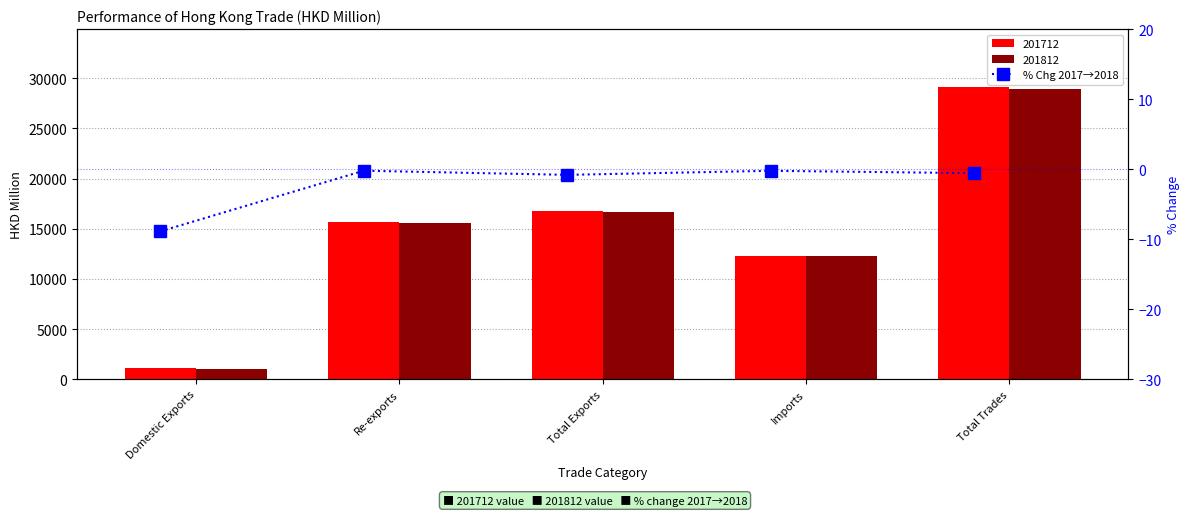

Is it true that the value at Domestic Exports is -15.0?

False